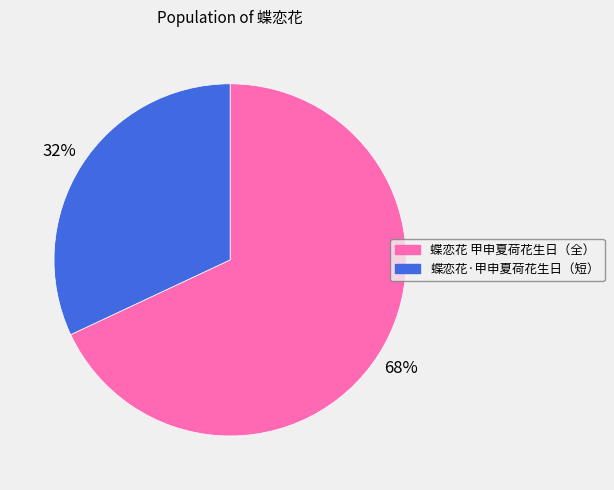

To the nearest percent, what percentage of the pie is 蝶恋花·甲申夏荷花生日（短）?

32%